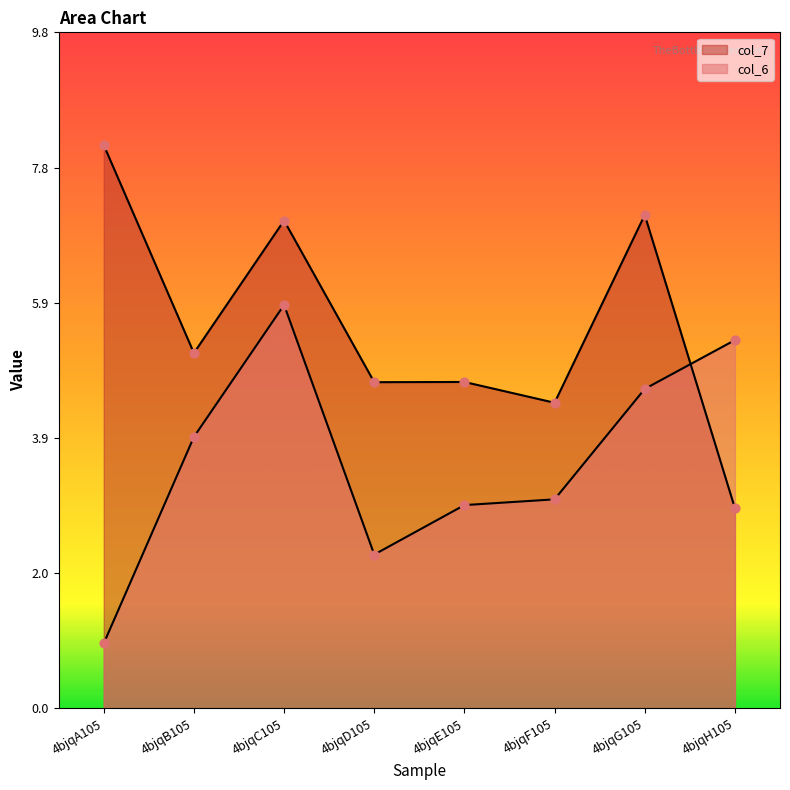

What is the total value across all series at 4bjqB105?

9.1